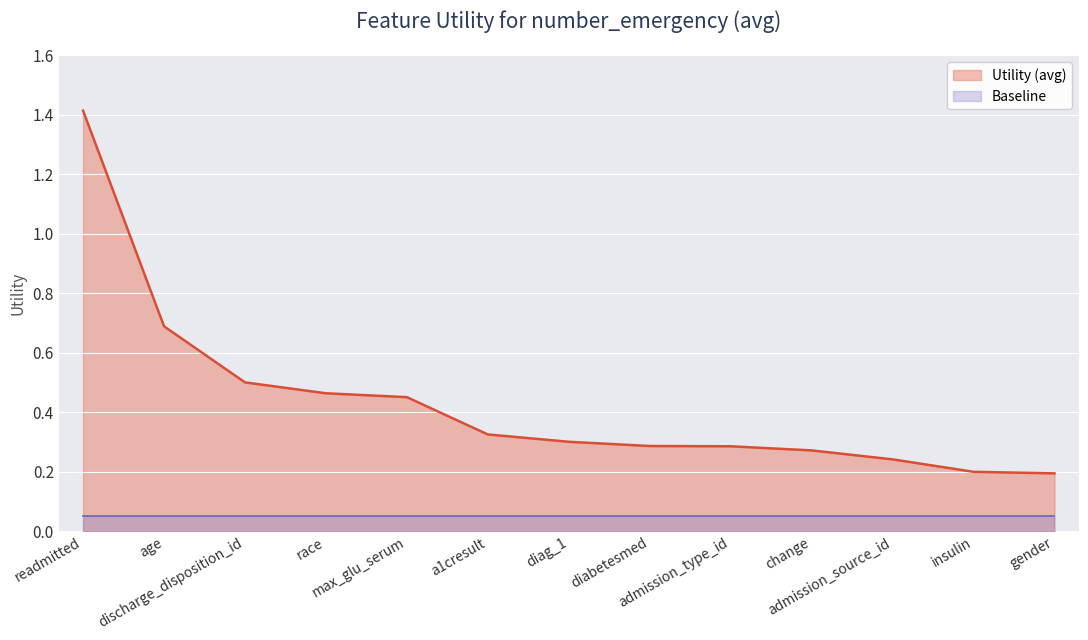

What position from the right is max_glu_serum?

9